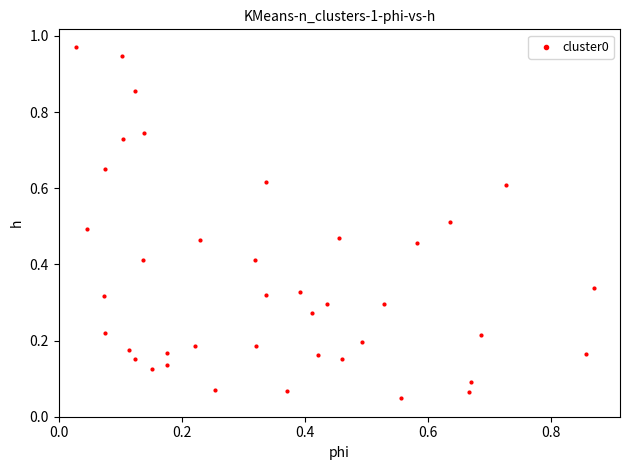

What is the range of X values (max minus min)?

0.8